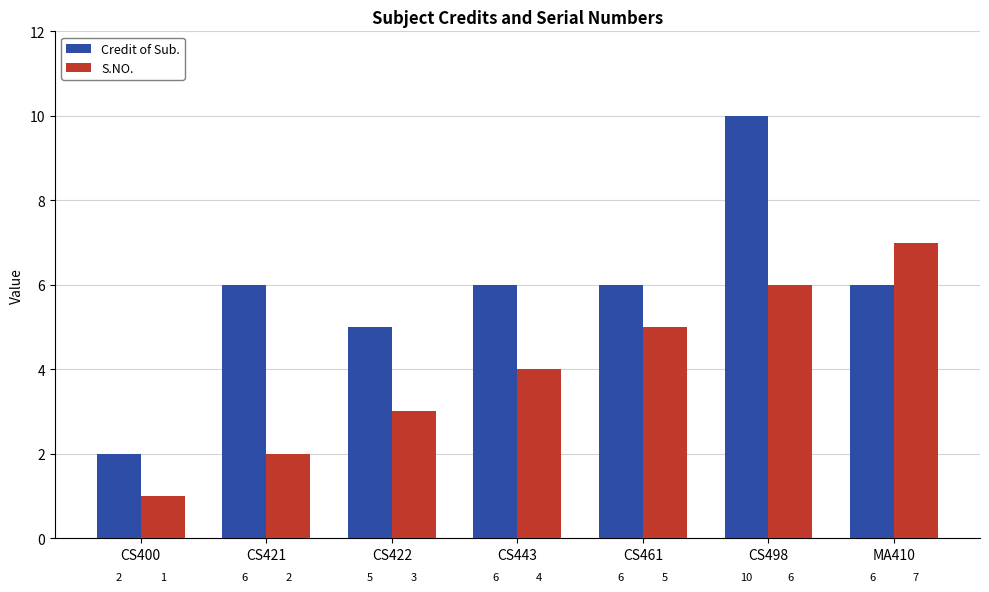

At CS461, list the series in order from smallest to largest.

S.NO., Credit of Sub.